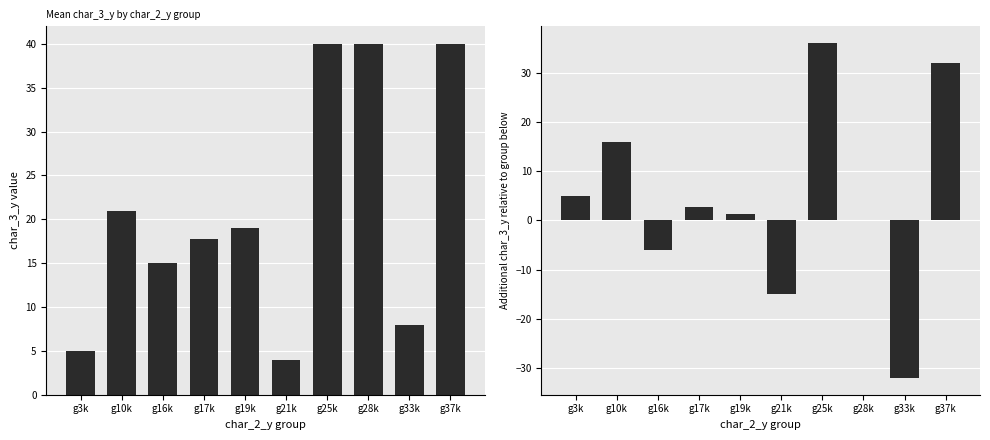

Are the bars grouped side by side (vs. stacked)?

Yes